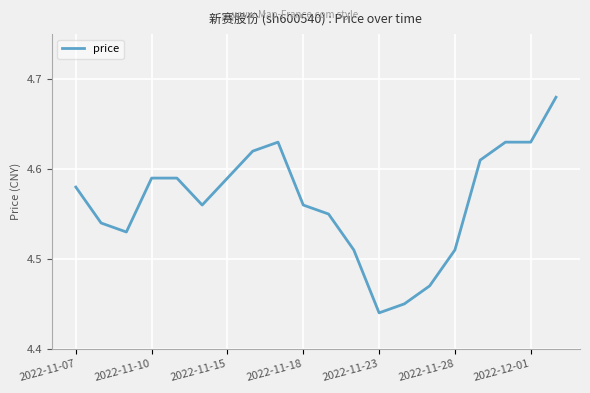

What is the average value?

4.6